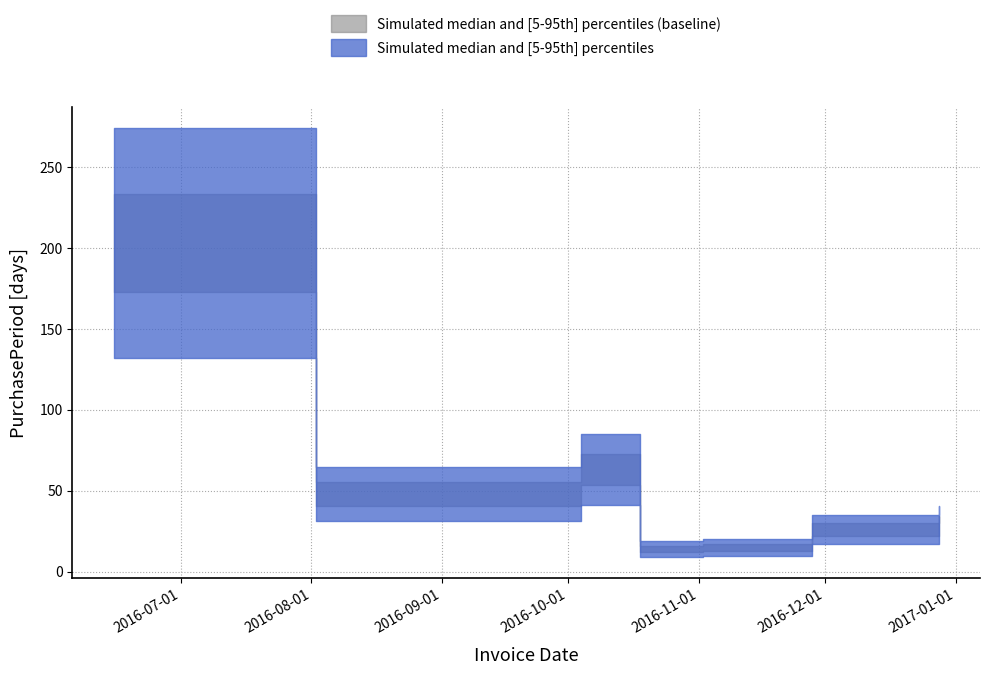

What value does the data have at 2016-08-02?

48